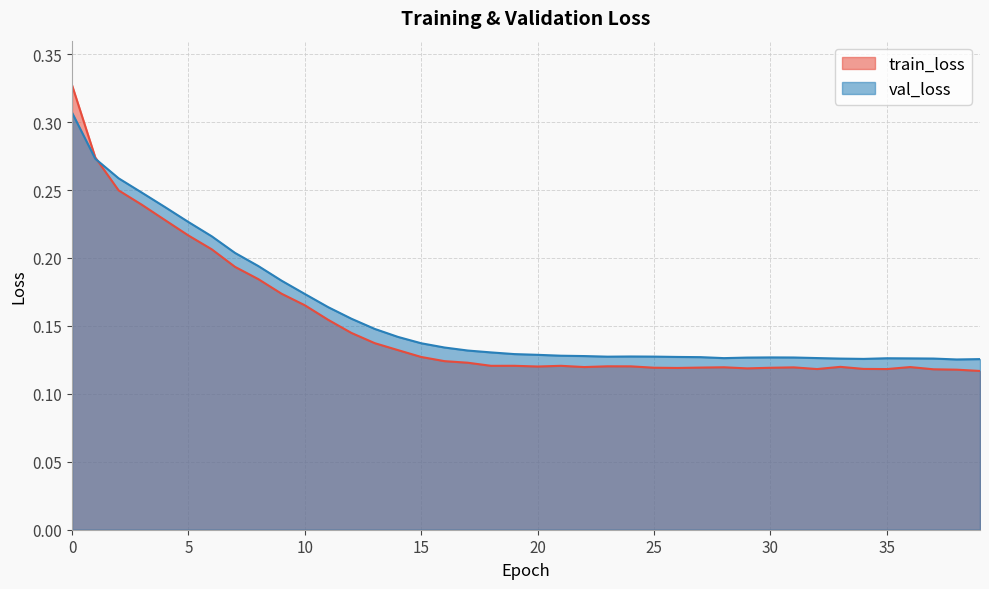

What is the difference between the second highest and second lowest values in the val_loss series?

0.1